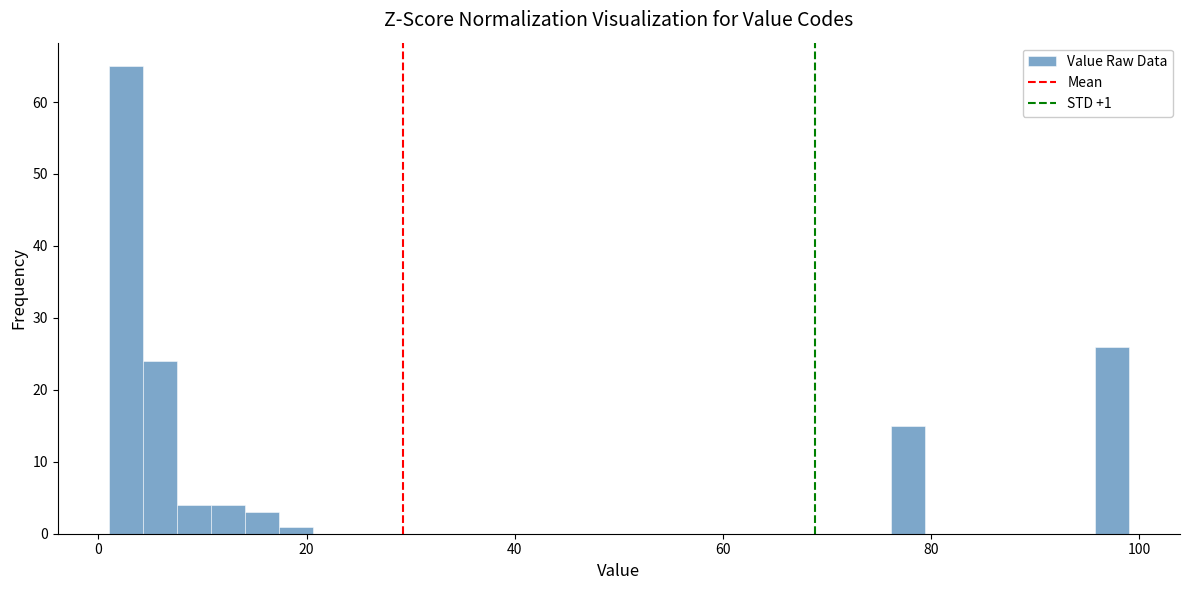

Around what value on the x-axis is the tallest bar? Give the approximate position of its centre, as read against the axis.

2